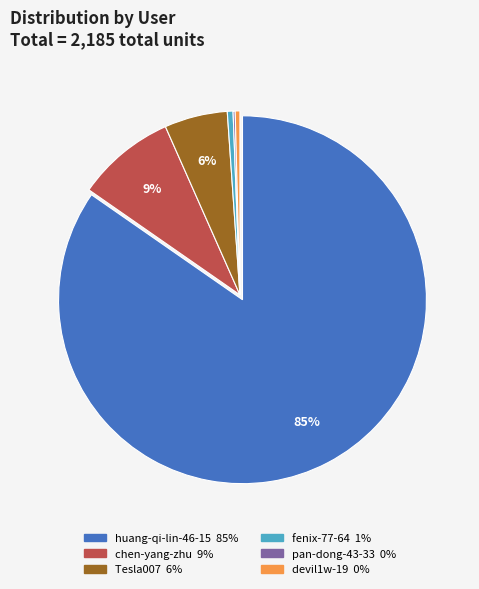

Combined, do huang-qi-lin-46-15 and fenix-77-64 account for over 50%?

Yes